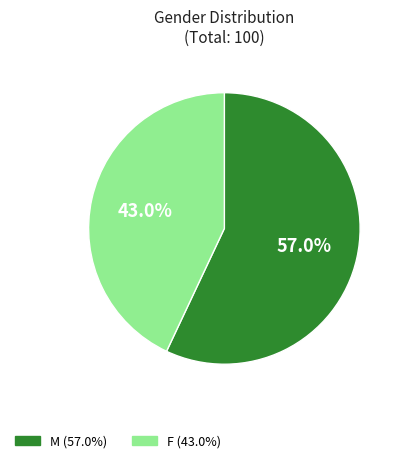

To the nearest percent, what portion does M represent?

57%